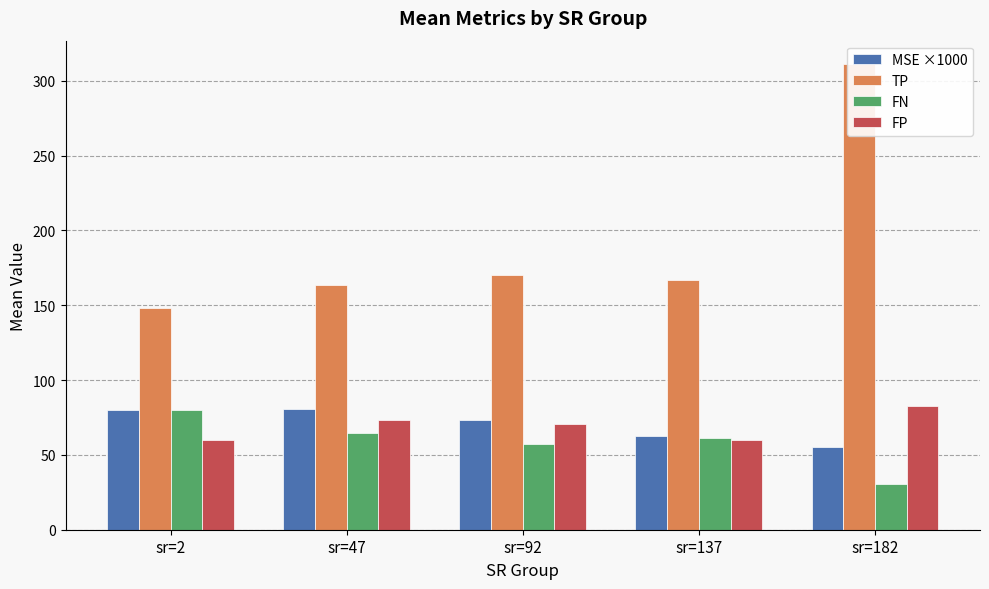

List the series in order of their peak value, lowest first.

FN, MSE ×1000, FP, TP